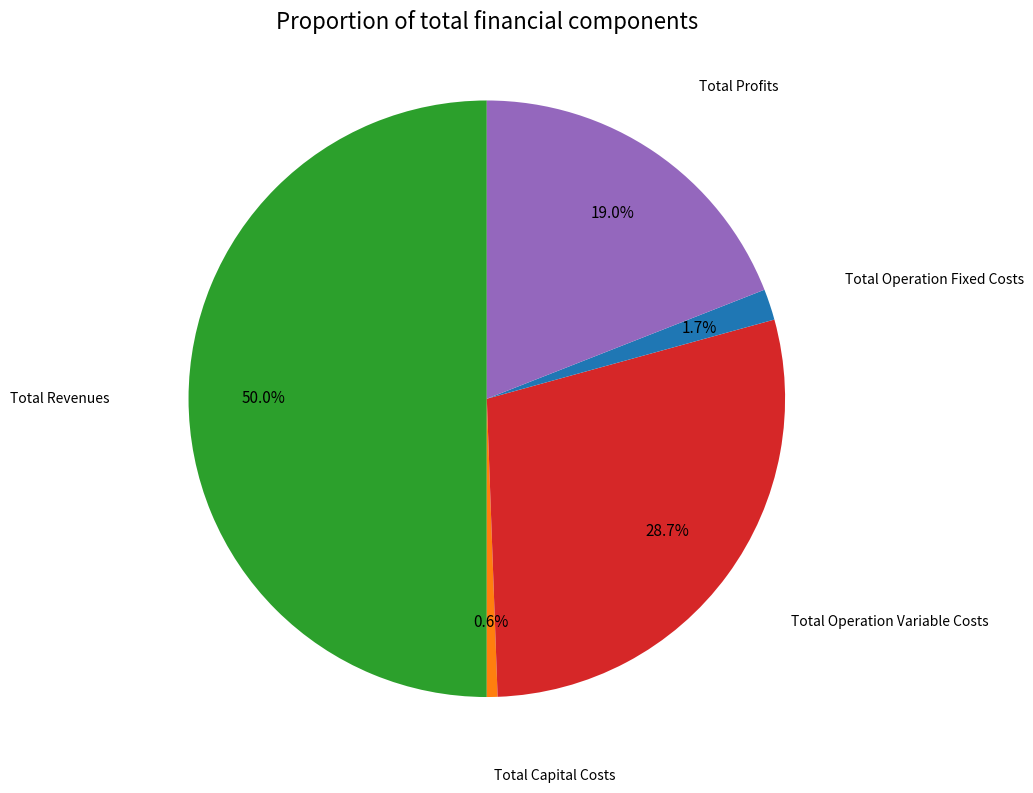

Combined, do Total Capital Costs and Total Profits account for over 50%?

No